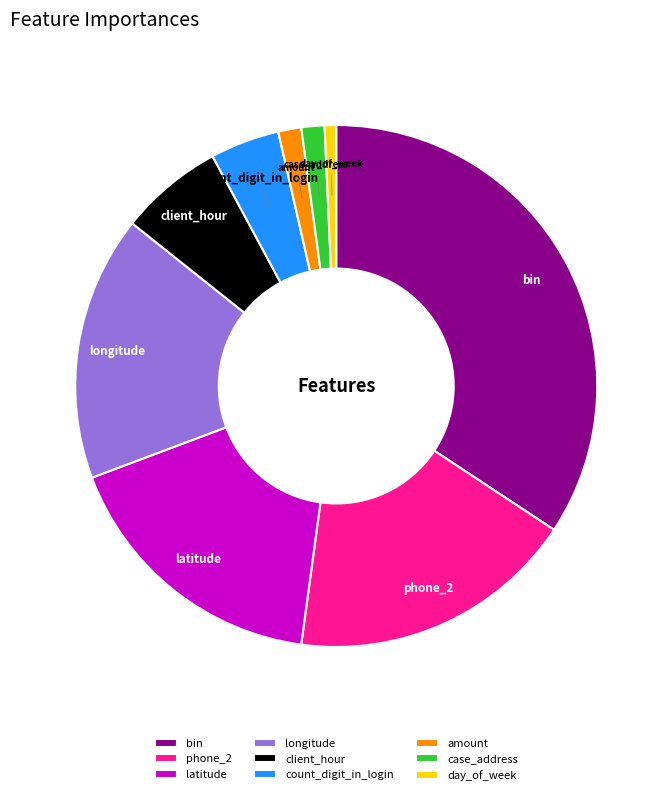

Combined, do bin and client_hour account for over 50%?

No